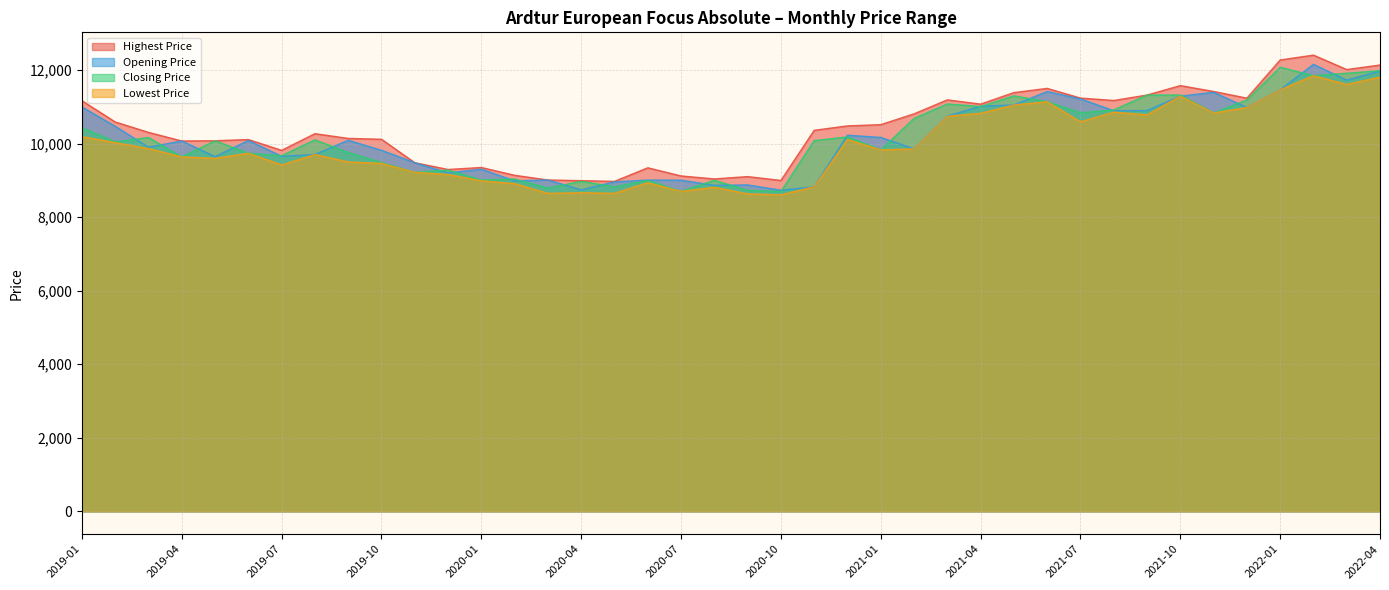

At which category does the chart reach its peak across all series?

2022-02